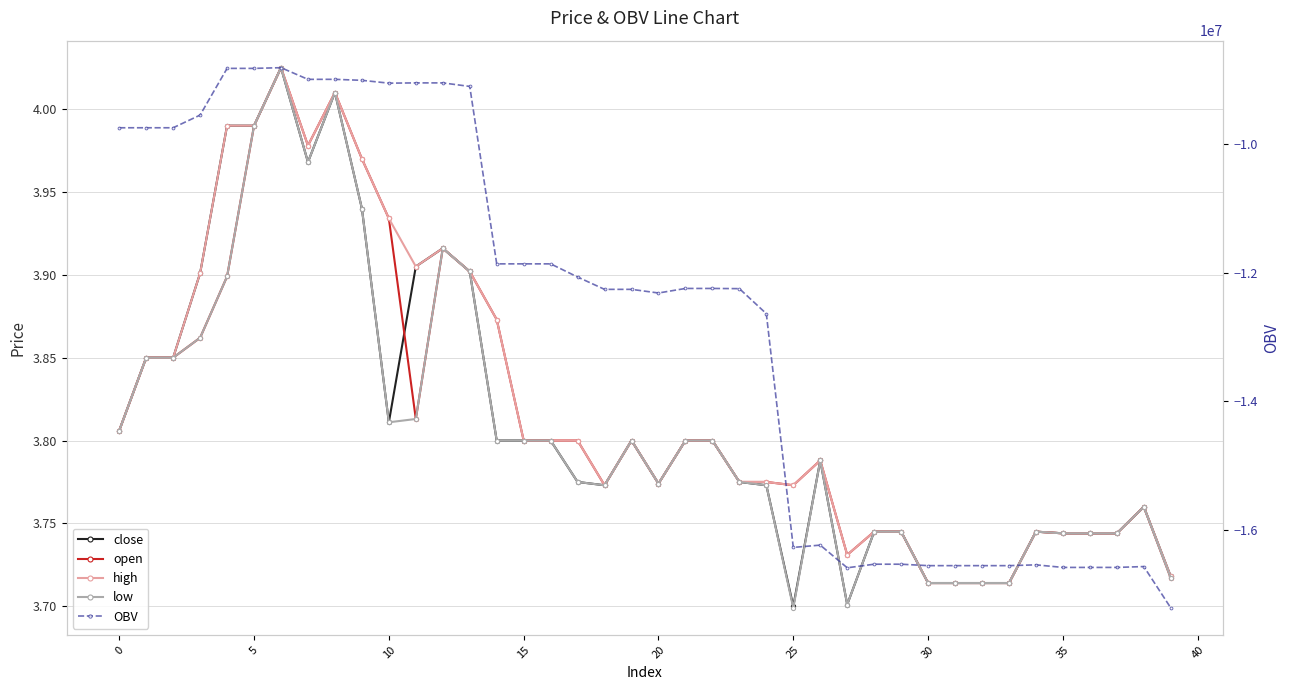

True or false: open and OBV cross at least once.

False